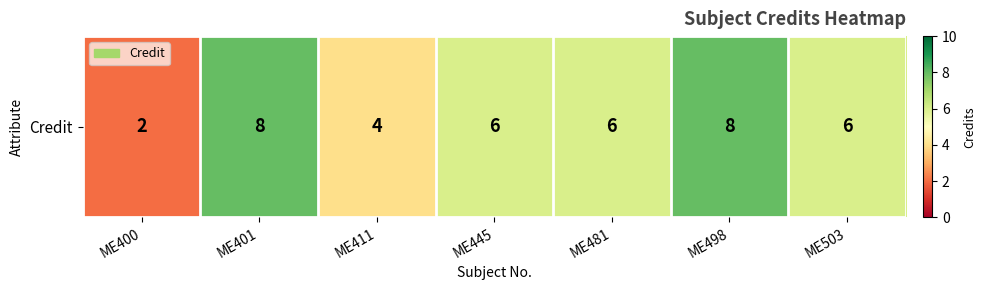

What is the sum of all values?

40